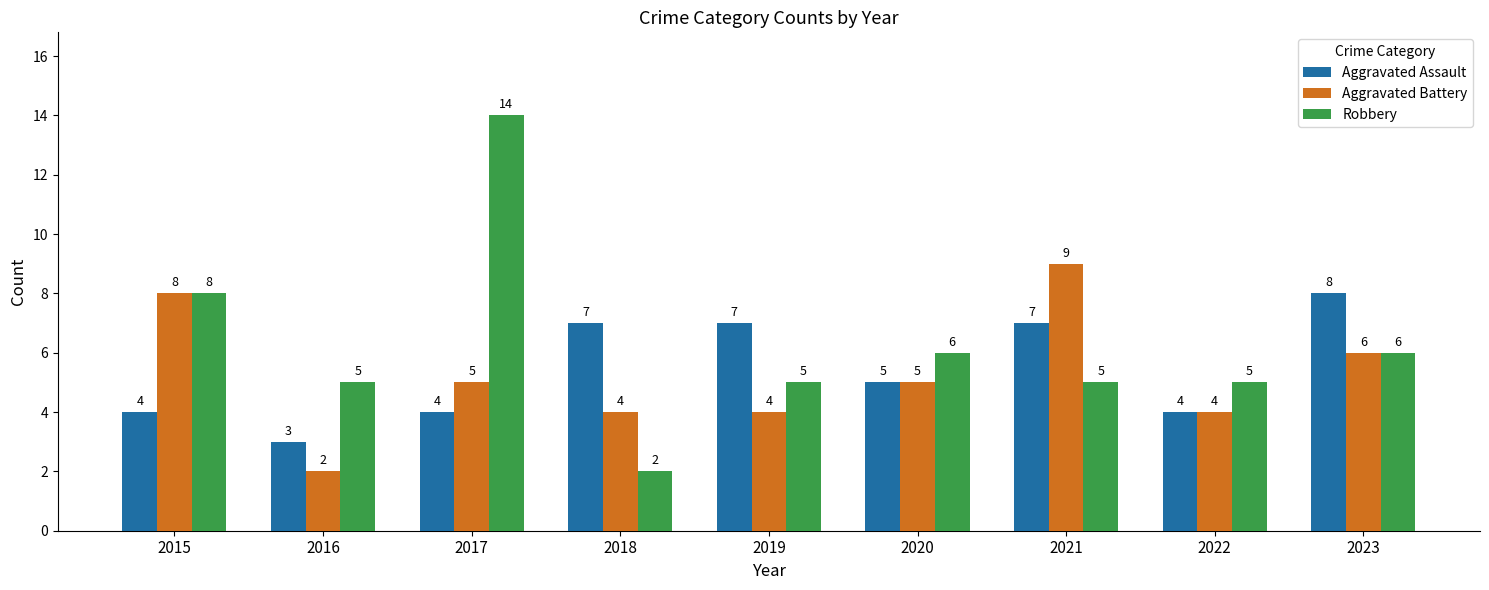

At how many categories does at least one series exceed 11?

1